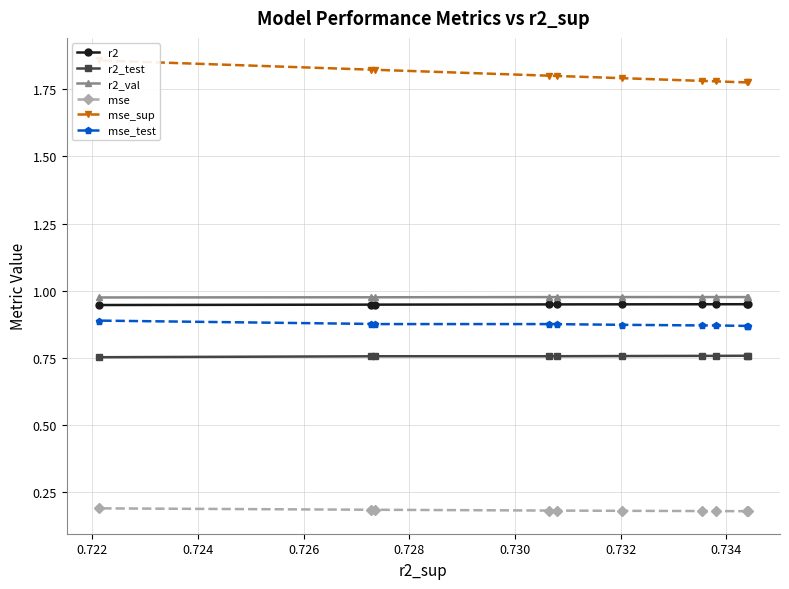

What is the lowest value of the r2_test series?

0.8